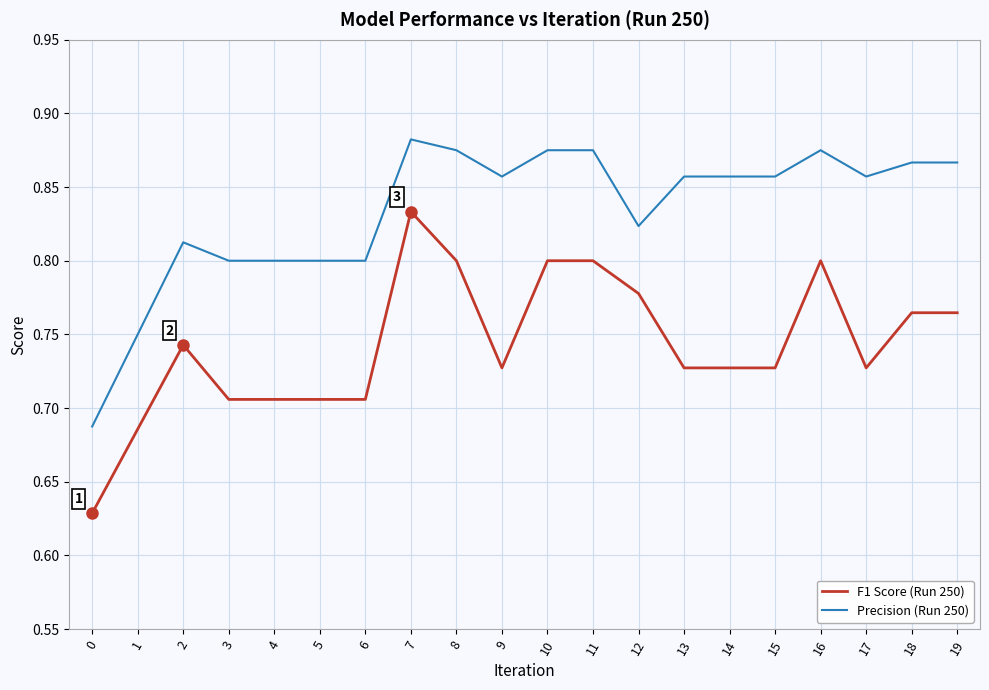

Count the Precision (Run 250) values in the range 0 to 1.

20